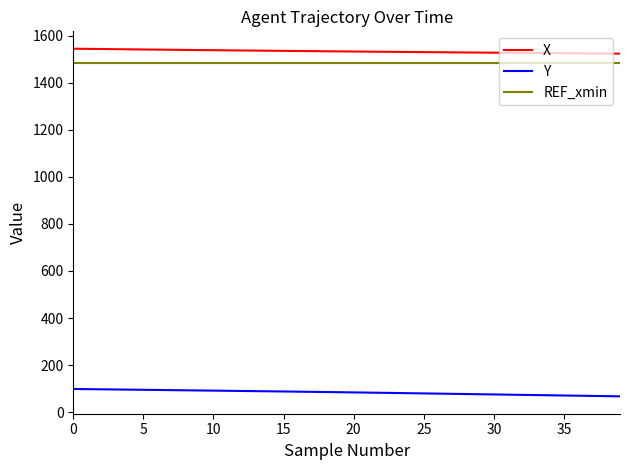

What is the maximum value for Y?

98.3